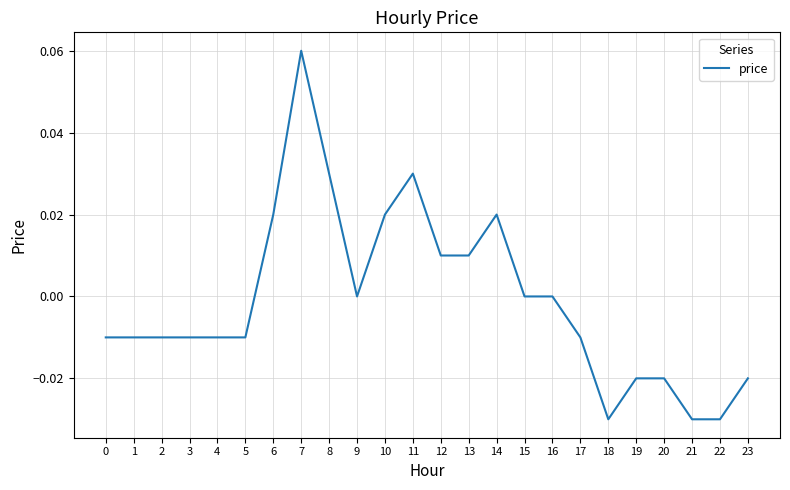

Is it true that the value at 11 is 0.0?

True